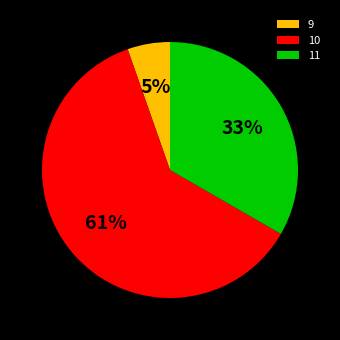

Between 9 and 11, which is larger?

11